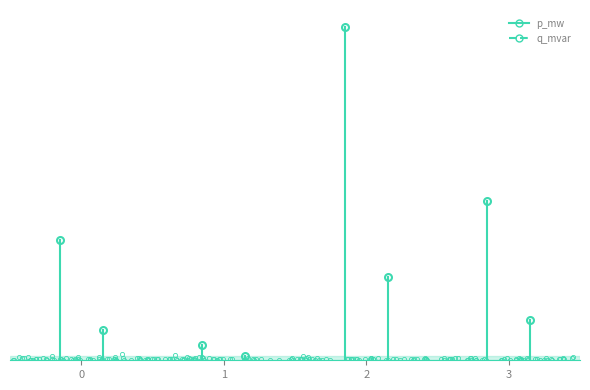

Count the number of data series in this chart.

2